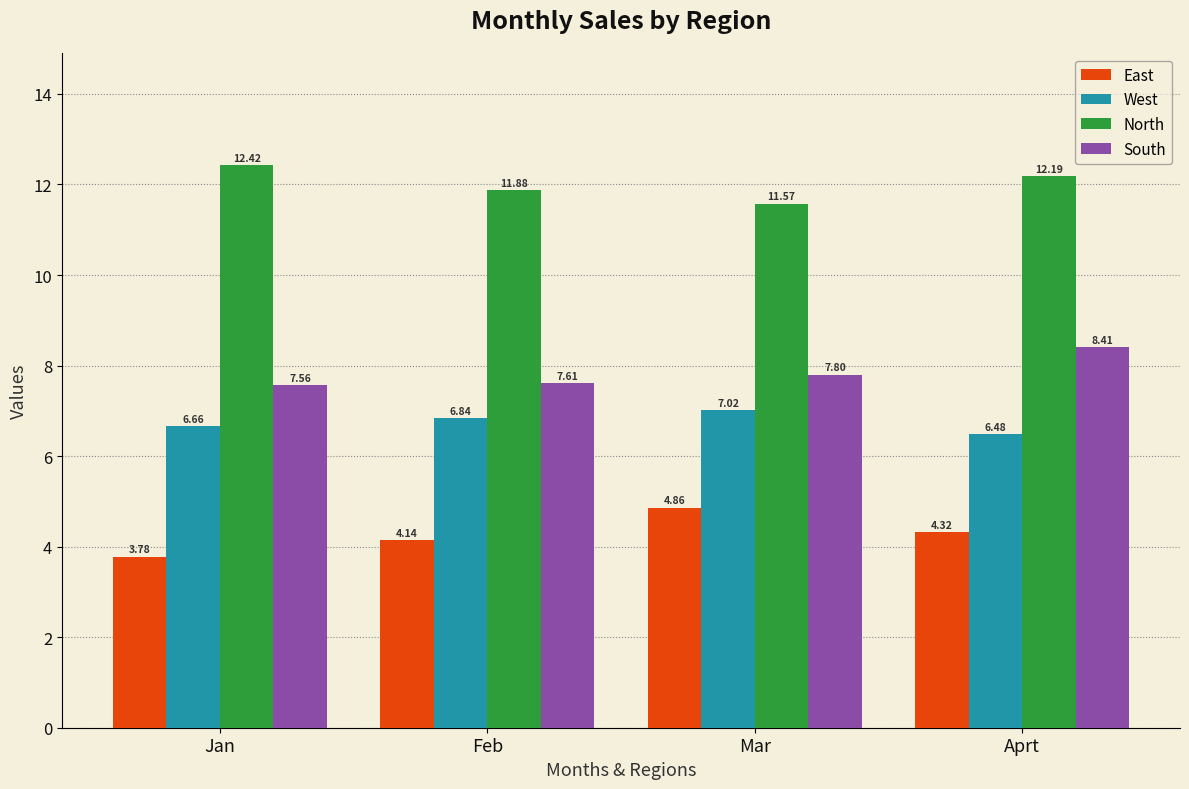

The value of East at Mar is 1.4. True or false?

False